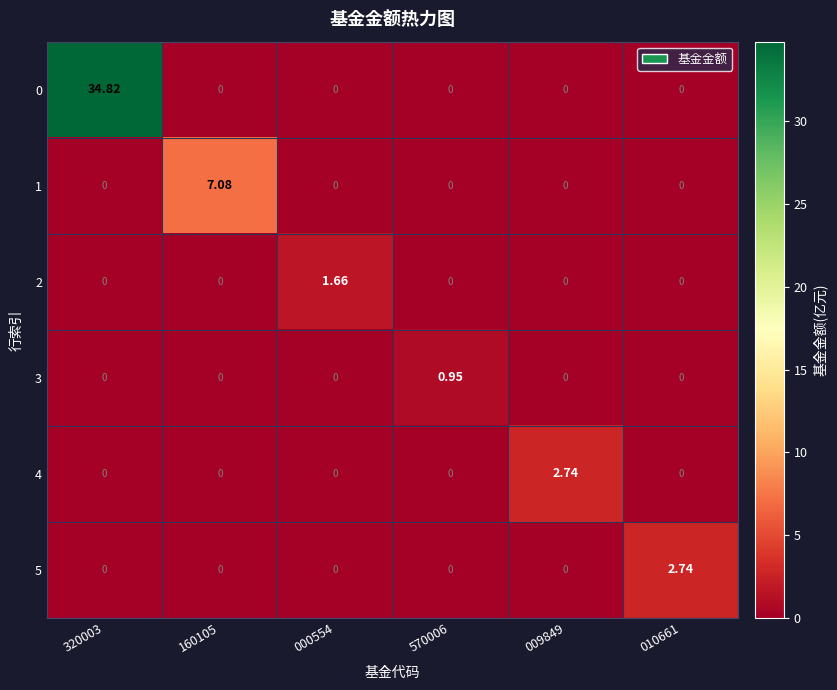

Is the value of 3 at 160105 greater than the value of 0 at 320003?

No